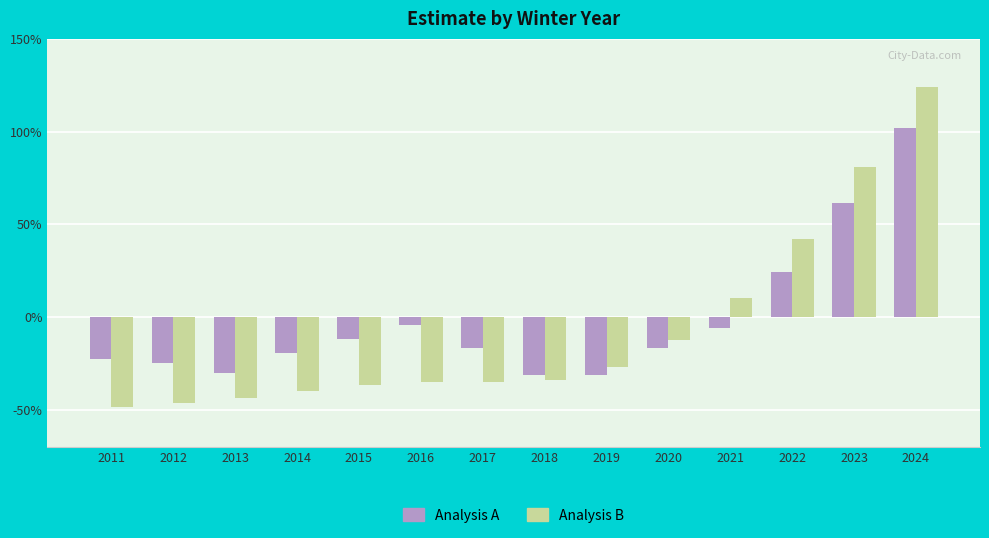

Does the chart contain stacked bars?

No